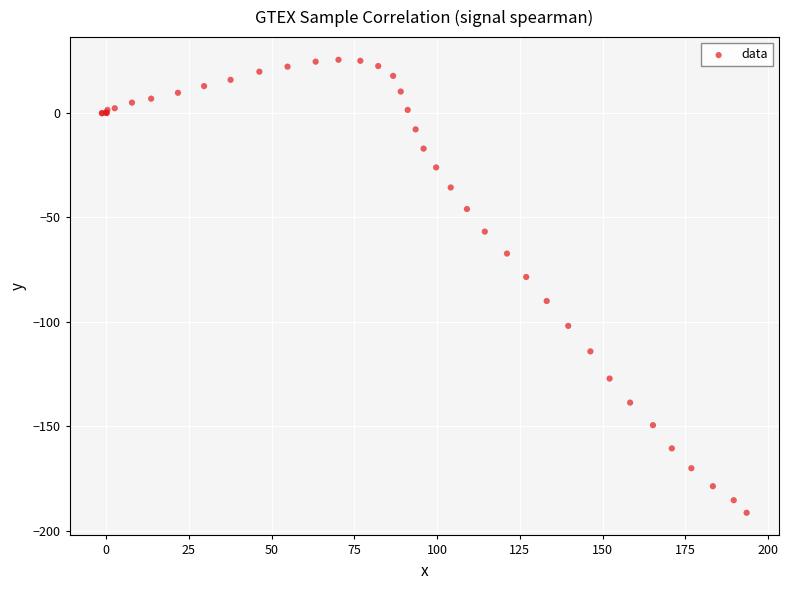

What Y value in the scatter plot is closest to -83?

-78.6